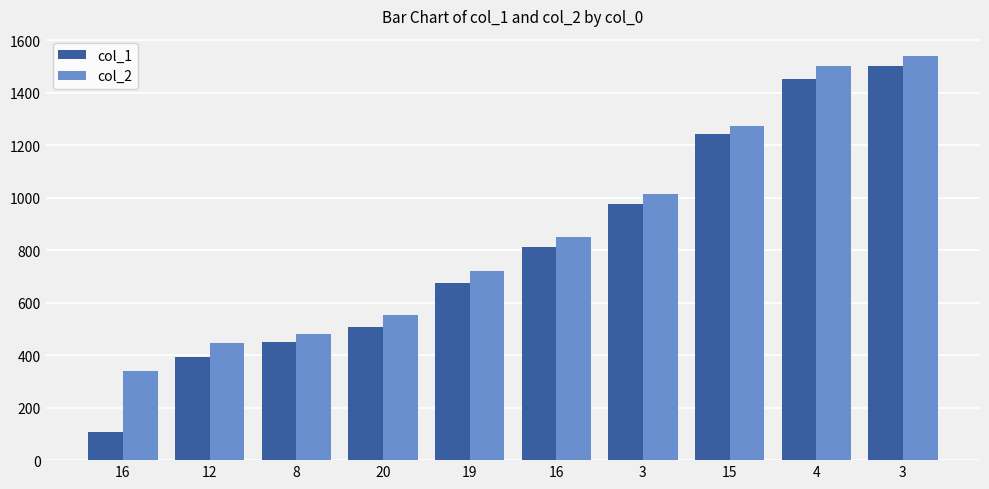

What are all the series names shown in the legend?

col_1, col_2